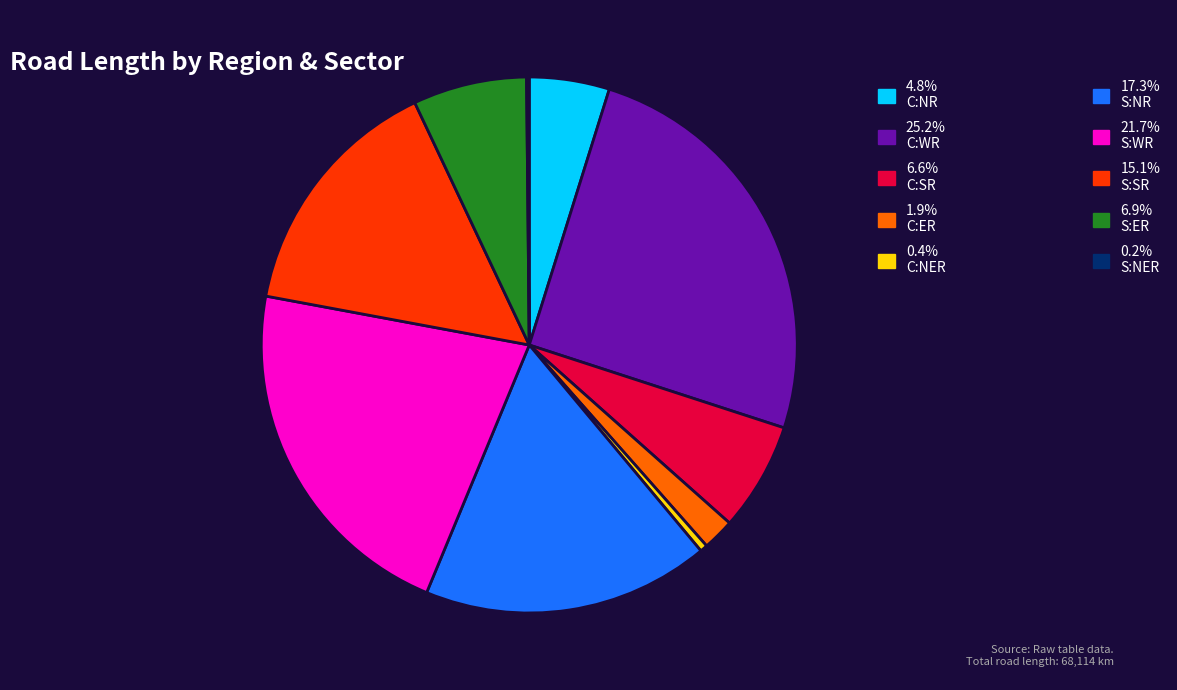

Is there any slice that represents more than half of the pie?

No